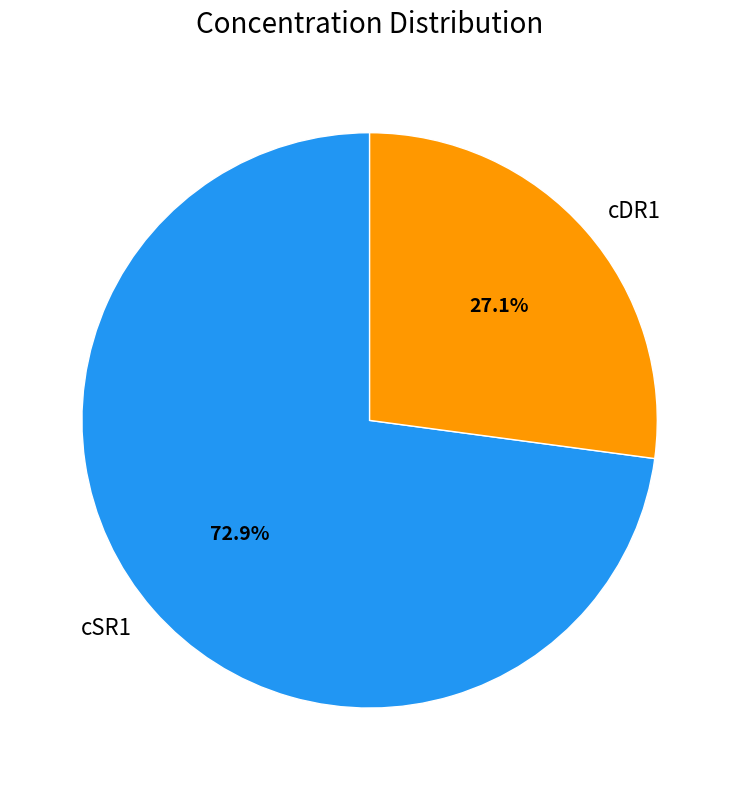

Rank the categories by value from lowest to highest.

cDR1, cSR1